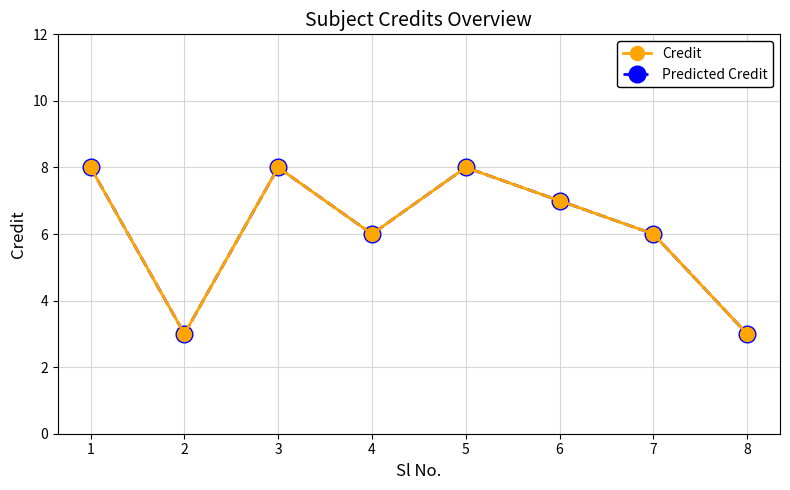

What is the total value across all series at 4?

12